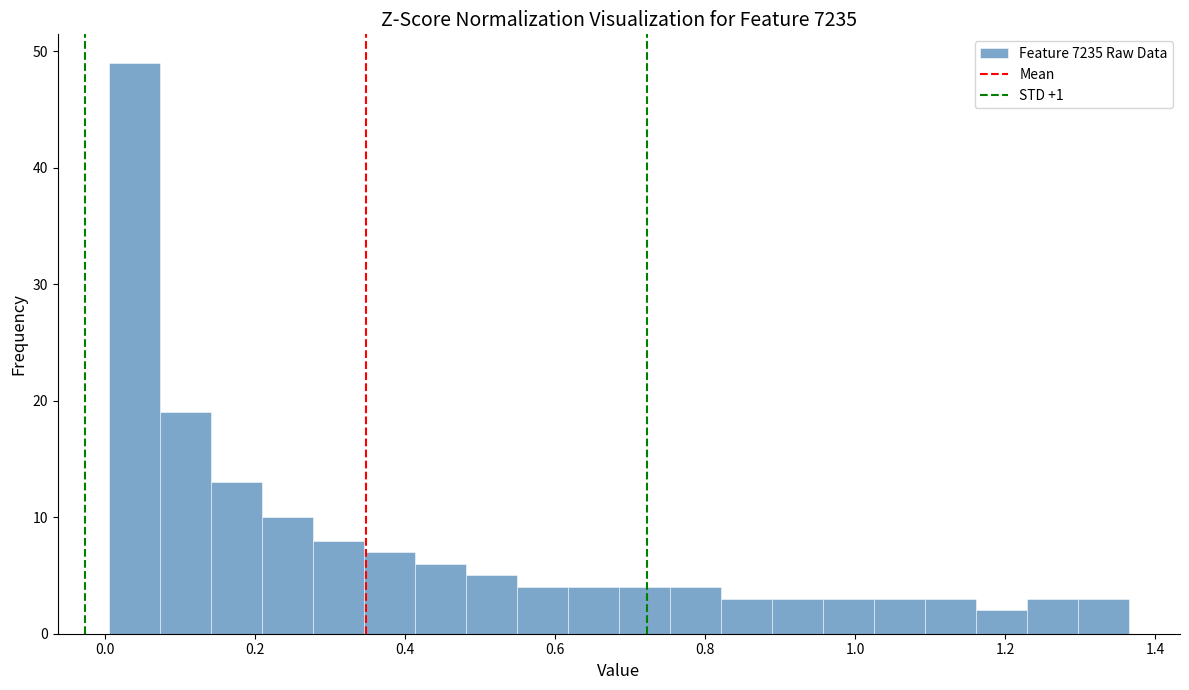

Read against the x-axis, roughly where is the centre of the tallest bar?

0.04